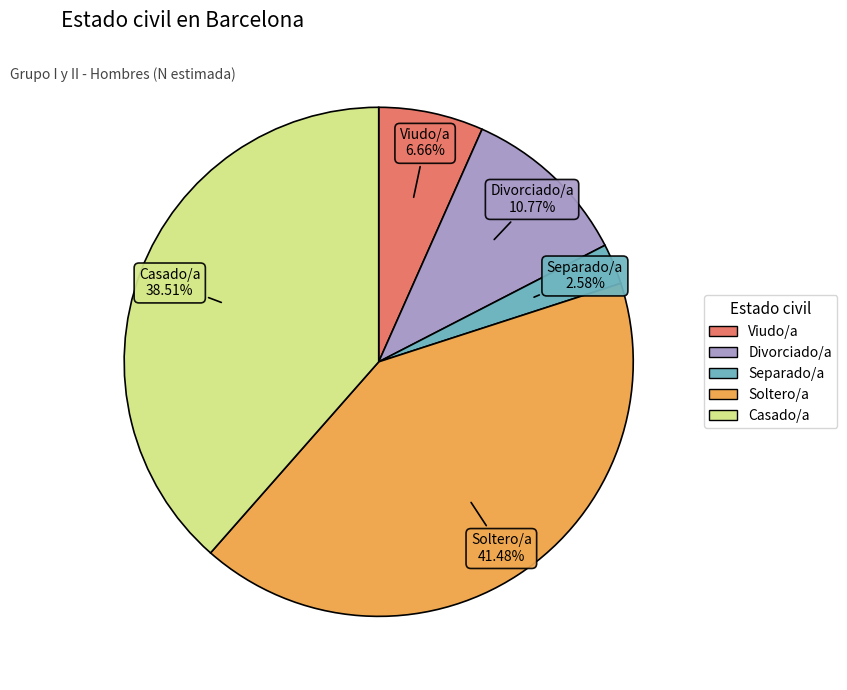

Rank the categories by value from lowest to highest.

Separado/a, Viudo/a, Divorciado/a, Casado/a, Soltero/a